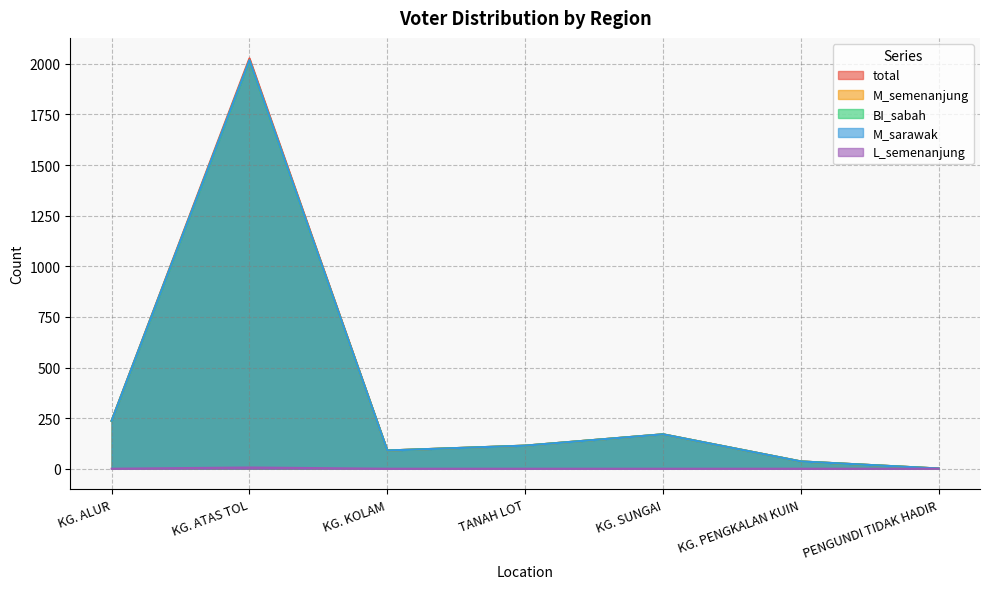

What is the sum of all L_semenanjung values?

6